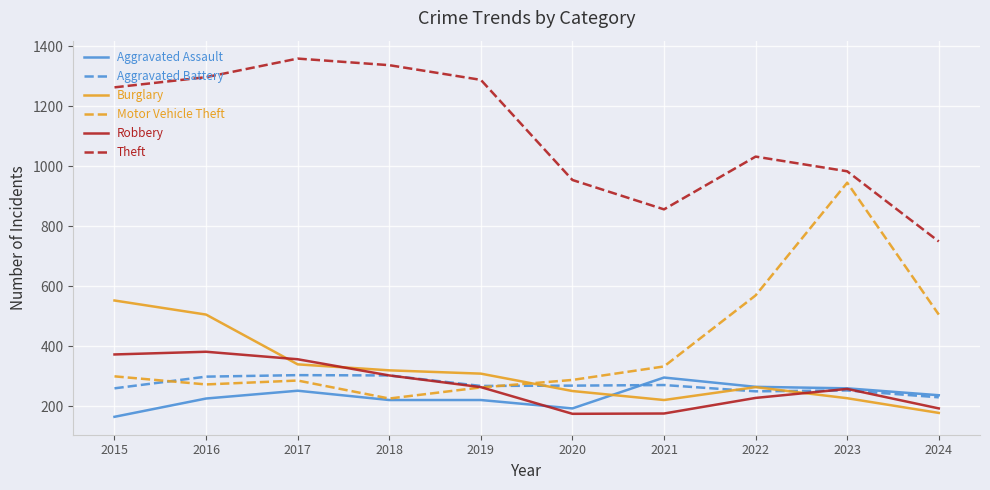

Read the Aggravated Assault value at 2017.

251